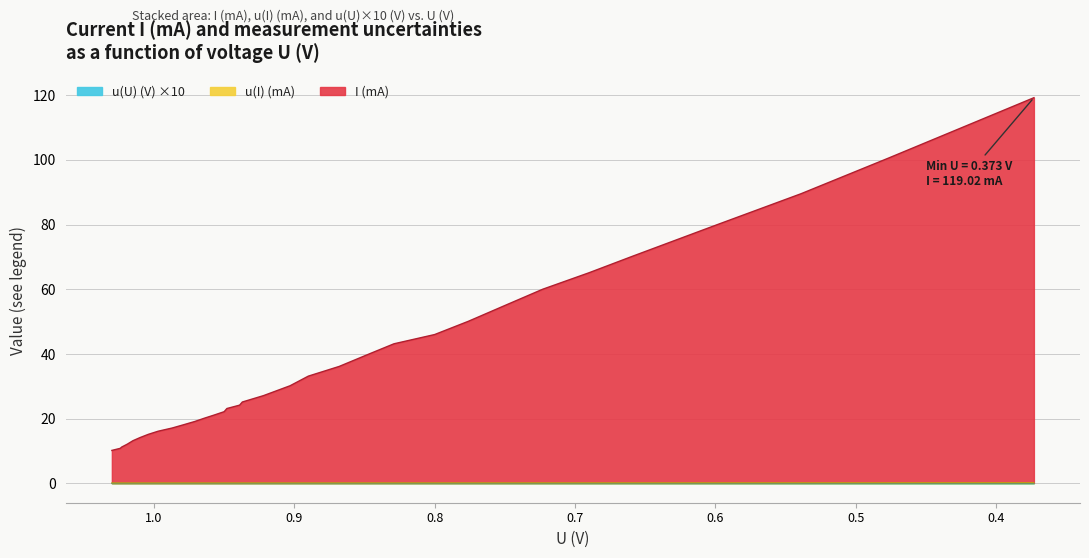

Is it true that u(I) (mA) equals 0.1 at 0.539?

False